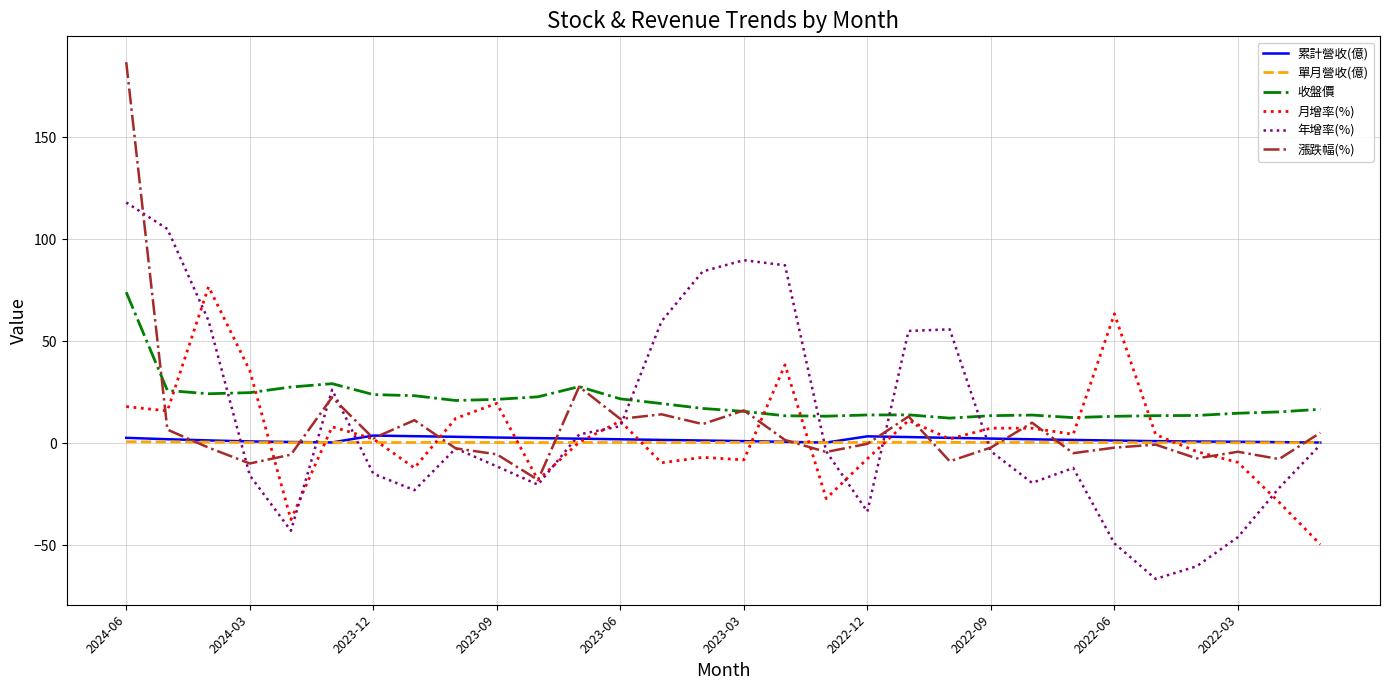

How many distinct data groups are displayed?

6